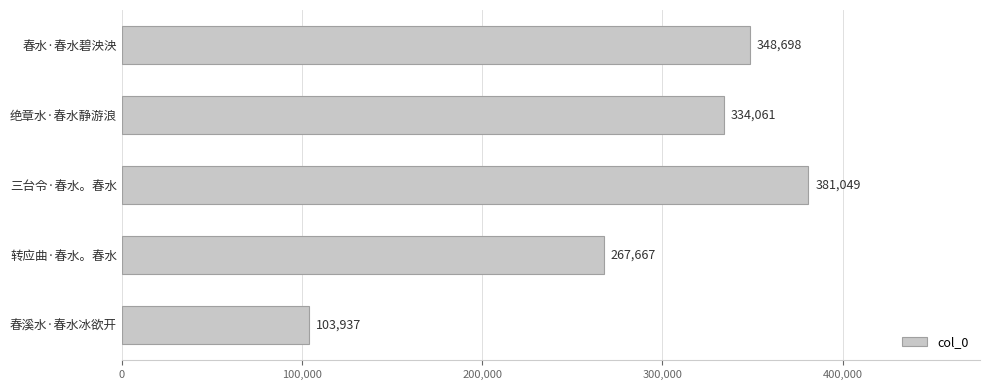

The value at 春水·春水碧泱泱 is 348698. True or false?

True